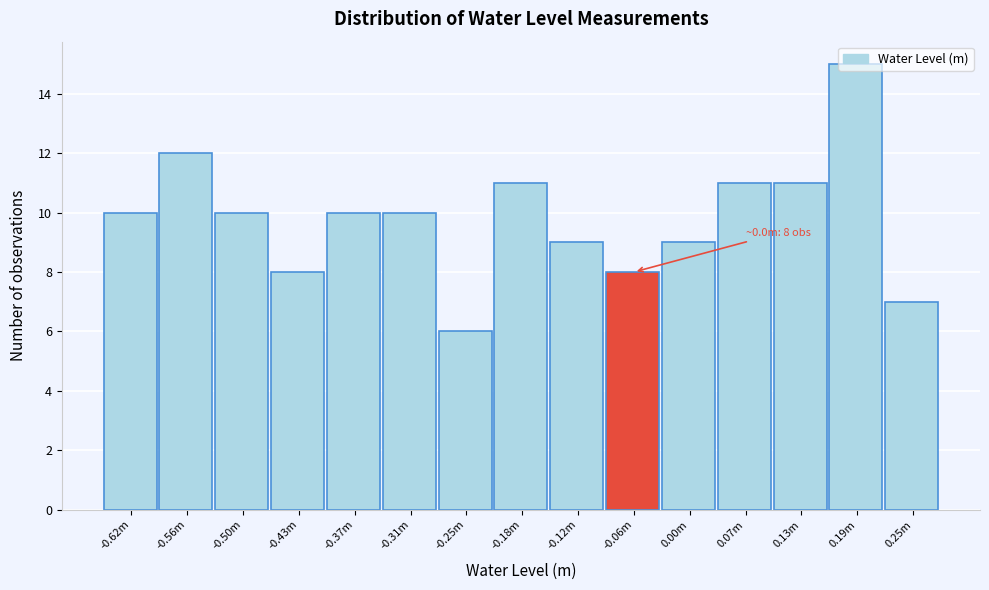

What is the value of the 2nd bar from the left?

12